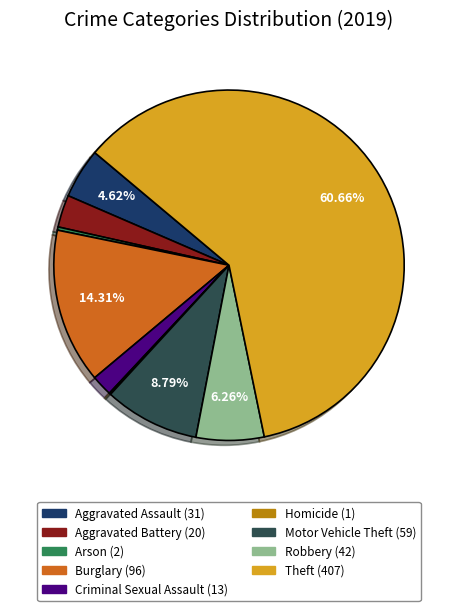

Is the sum of Aggravated Assault and Robbery greater than half?

No